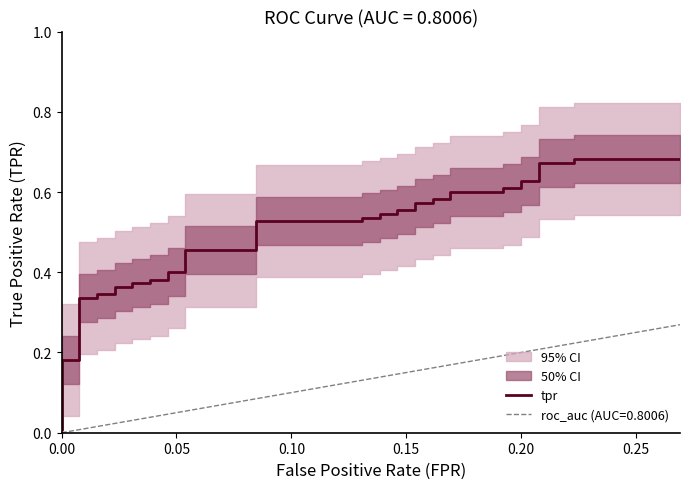

True or false: the data shows 0.2 at 25.

False